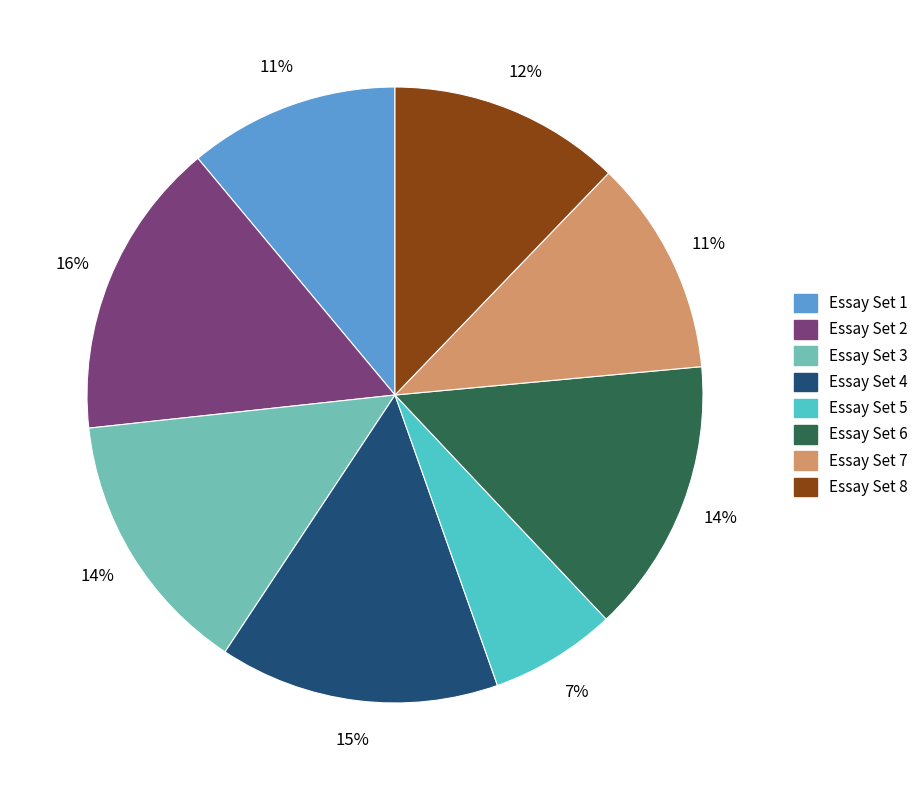

Combined, do Essay Set 5 and Essay Set 2 account for over 50%?

No